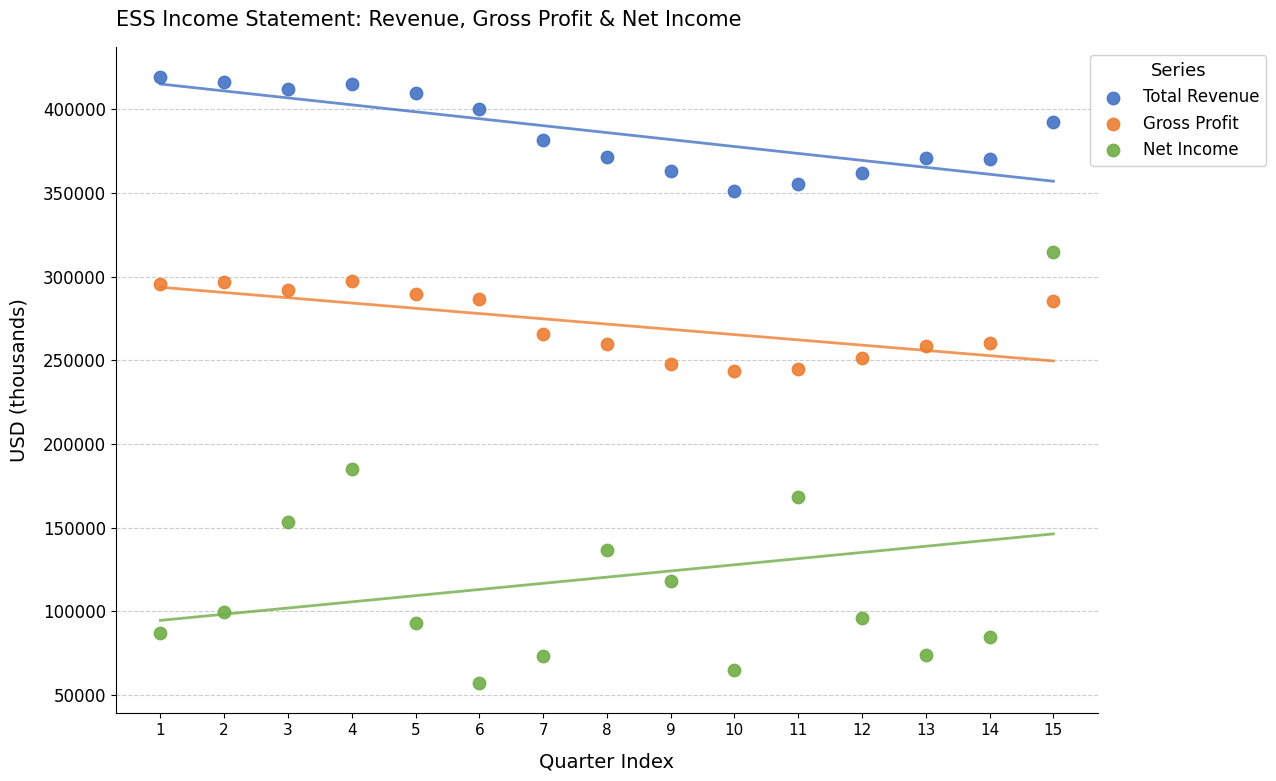

Which series contains the lowest Y value?

Net Income